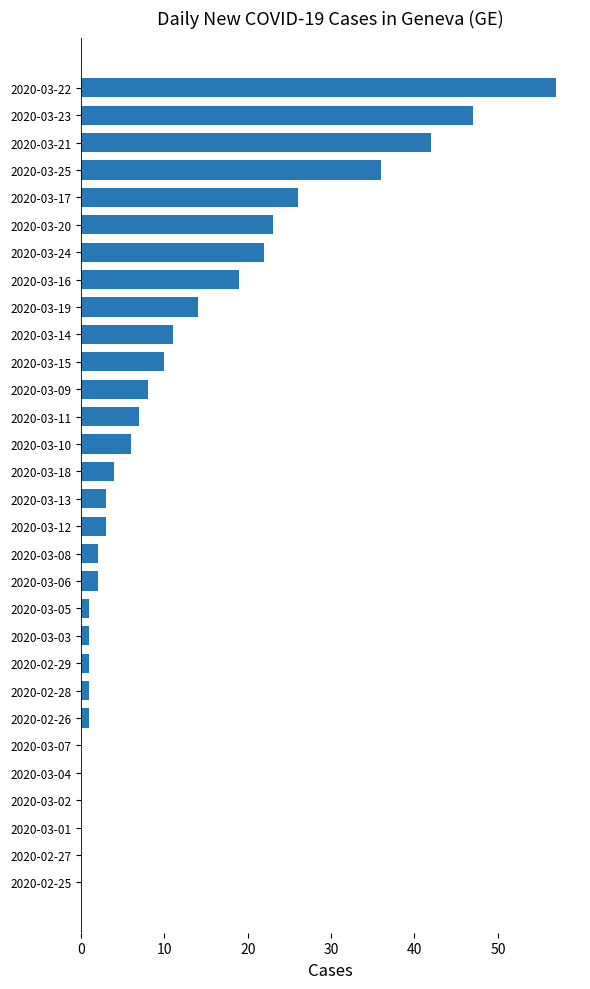

Reading bottom to top, extract all data points from this chart.

2020-02-25=0	2020-02-27=0	2020-03-01=0	2020-03-02=0	2020-03-04=0	2020-03-07=0	2020-02-26=1	2020-02-28=1	2020-02-29=1	2020-03-03=1	2020-03-05=1	2020-03-06=2	2020-03-08=2	2020-03-12=3	2020-03-13=3	2020-03-18=4	2020-03-10=6	2020-03-11=7	2020-03-09=8	2020-03-15=10	2020-03-14=11	2020-03-19=14	2020-03-16=19	2020-03-24=22	2020-03-20=23	2020-03-17=26	2020-03-25=36	2020-03-21=42	2020-03-23=47	2020-03-22=57